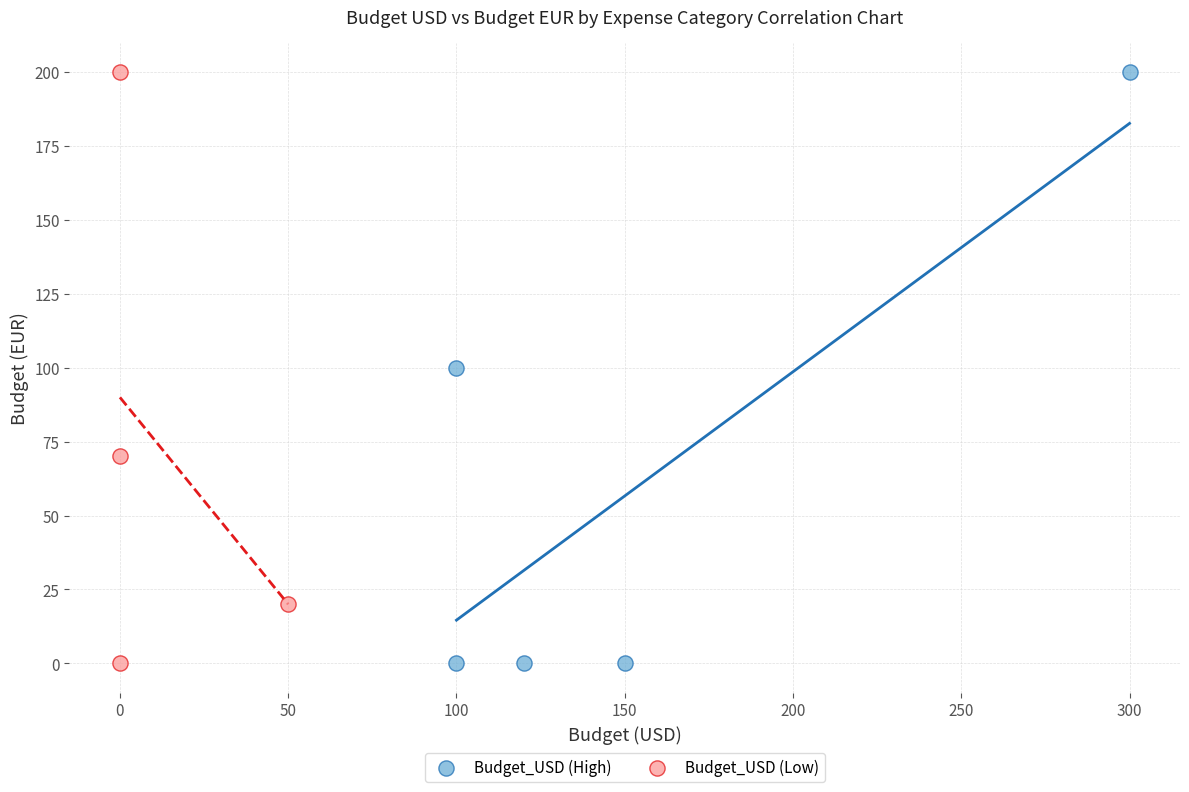

What are all the series names shown in the legend?

Budget_USD (High), Budget_USD (Low)